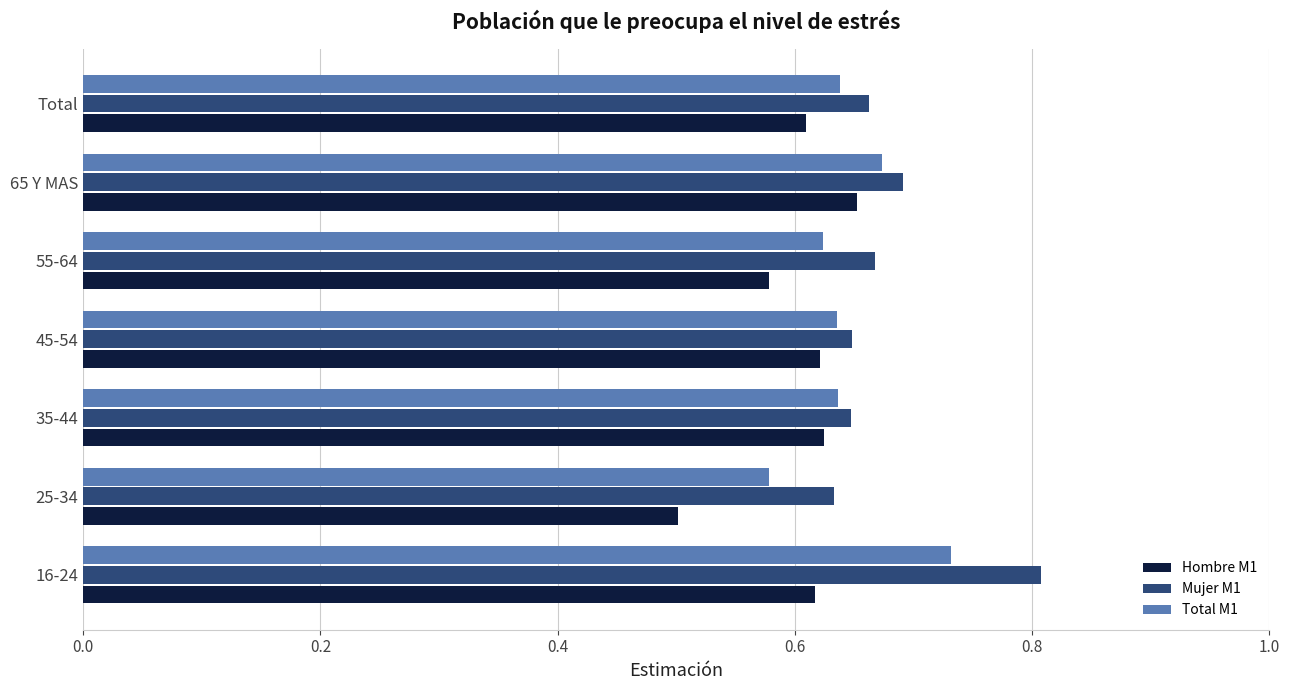

At which category does the chart reach its peak across all series?

16-24